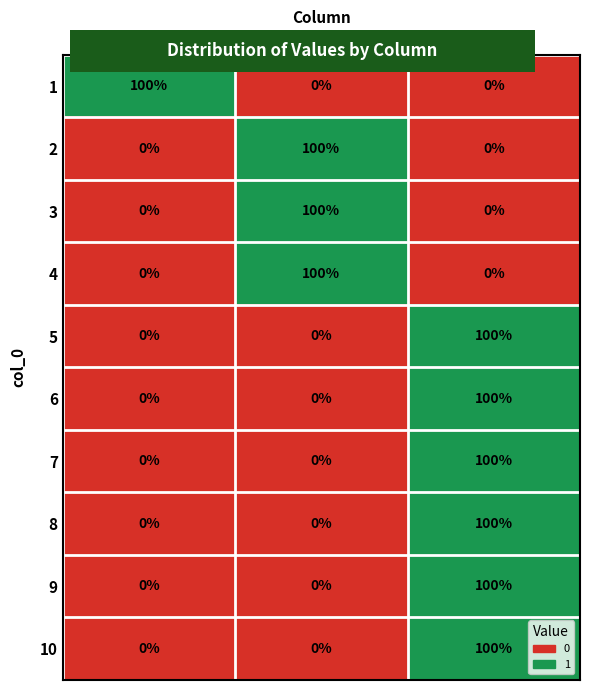

What is the total value across all series at 2?

600